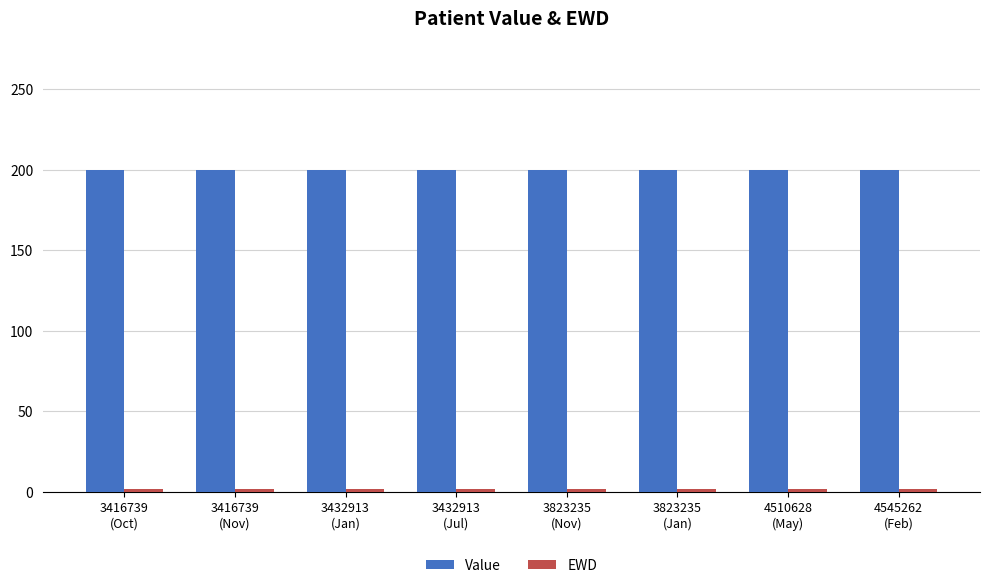

What is the sum of all Value values?

1600